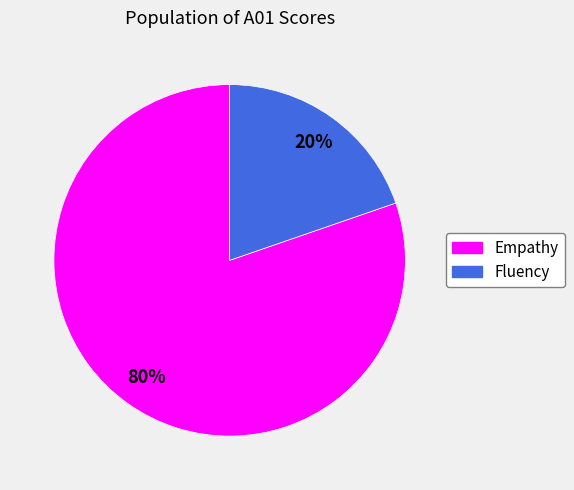

To the nearest percent, what is the average slice percentage?

50%